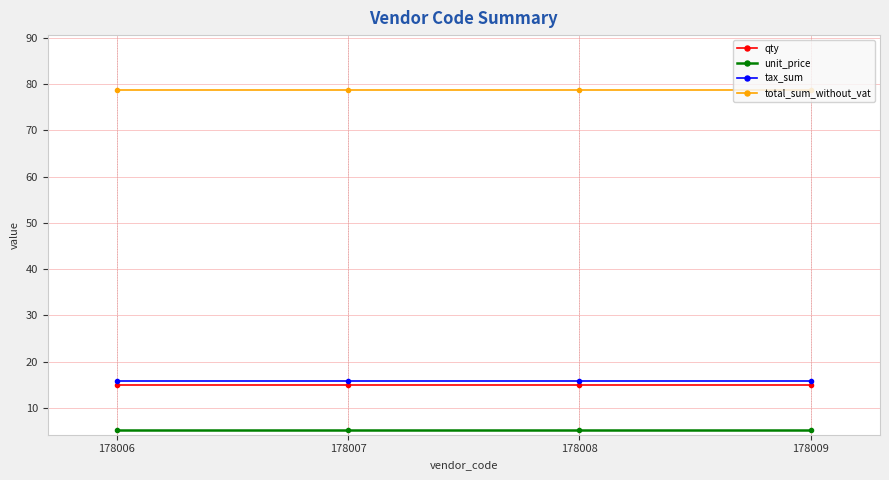

Which series has the largest total across all categories?

total_sum_without_vat